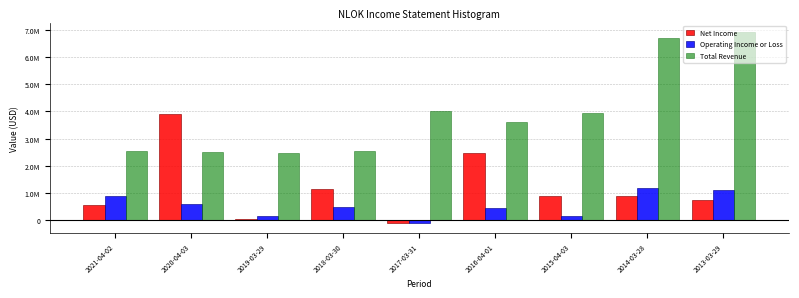

Does the chart contain stacked bars?

No